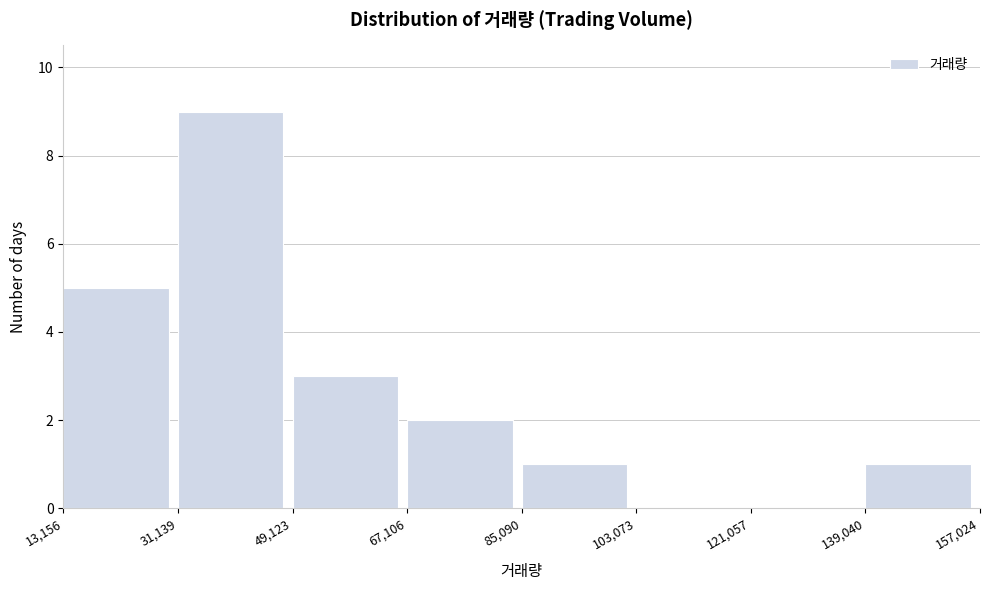

Reading left to right, transcribe this chart: for each bar, give the range it covers on the x-axis and its height. The values are not printed on the chart, so give them approximately, as read against the axis.

13,156 to 31,139: 5
31,139 to 49,123: 9
49,123 to 67,106: 3
67,106 to 85,090: 2
85,090 to 103,073: 1
103,073 to 121,057: 0
121,057 to 139,040: 0
139,040 to 157,024: 1